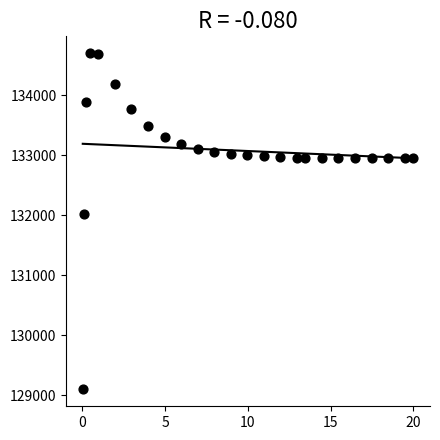

What is the range of X values (max minus min)?

20.0